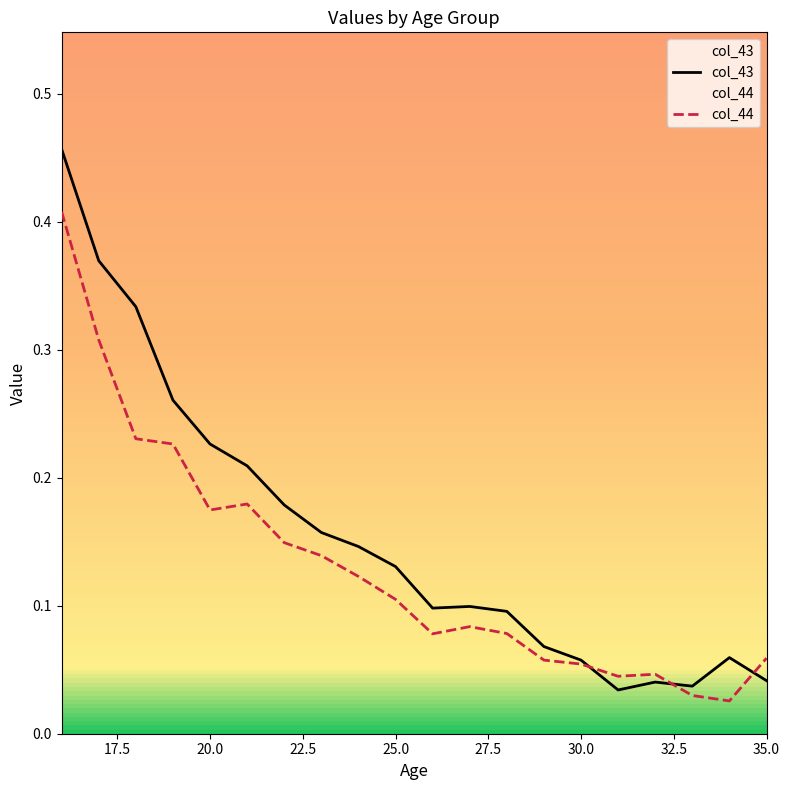

List the series in order of their peak value, lowest first.

col_44, col_43